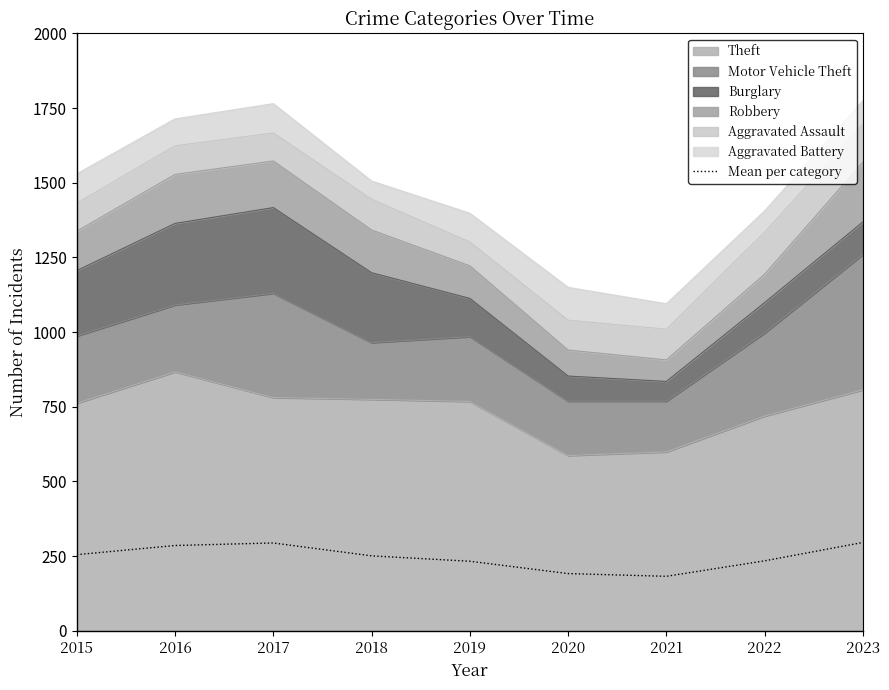

What is the sum of all values?

2223.2